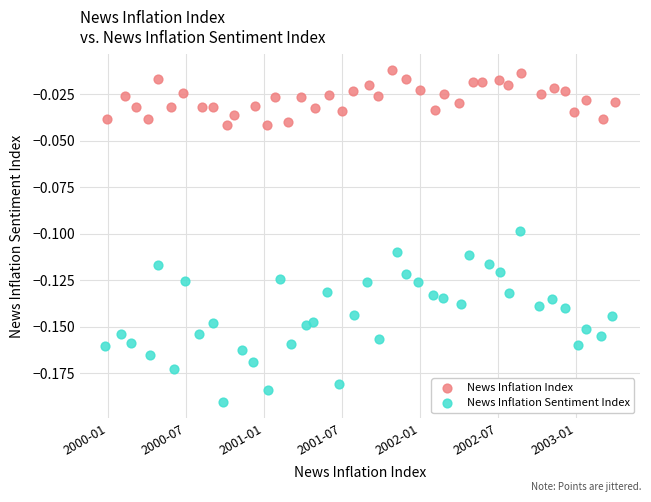

Which series has the largest Y range (max minus min)?

News Inflation Sentiment Index